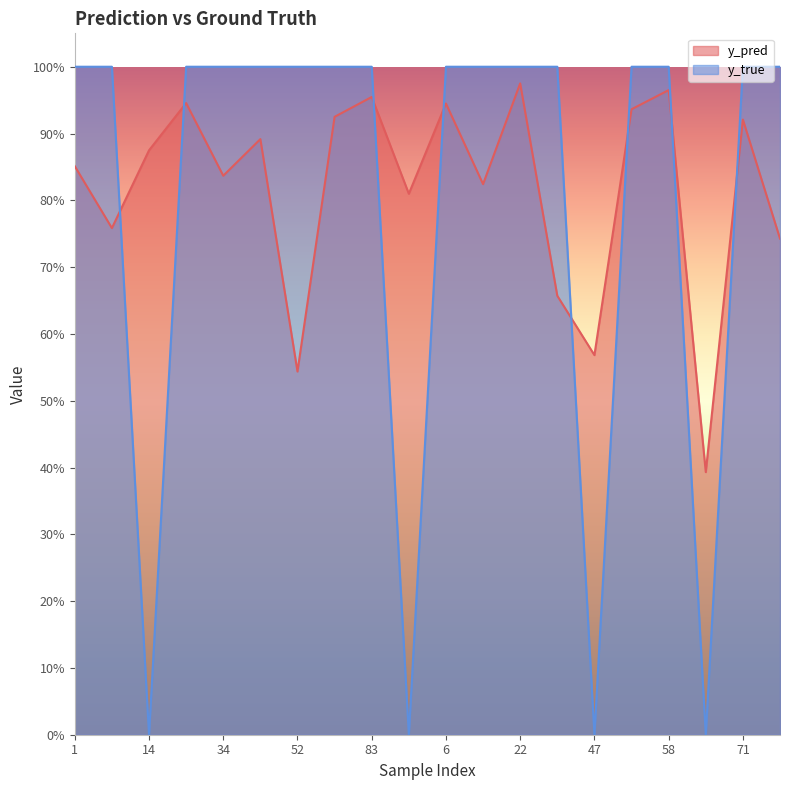

Which category has the lowest value in the y_pred series?

59